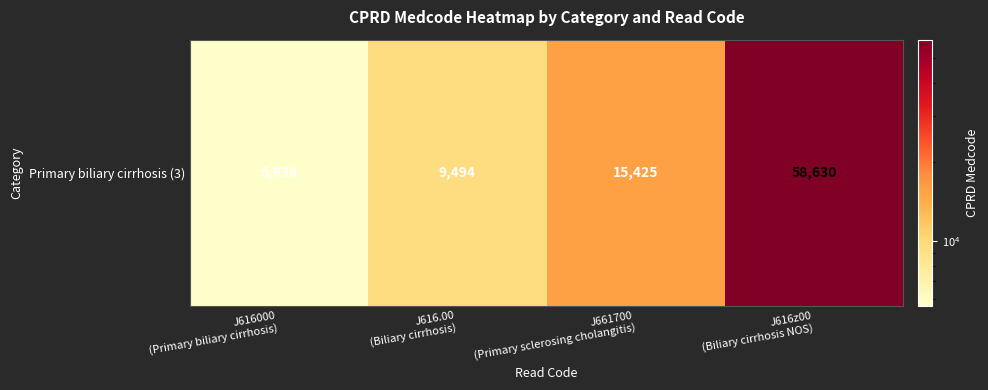

The value at J616000
(Primary biliary cirrhosis) is 8278. True or false?

False